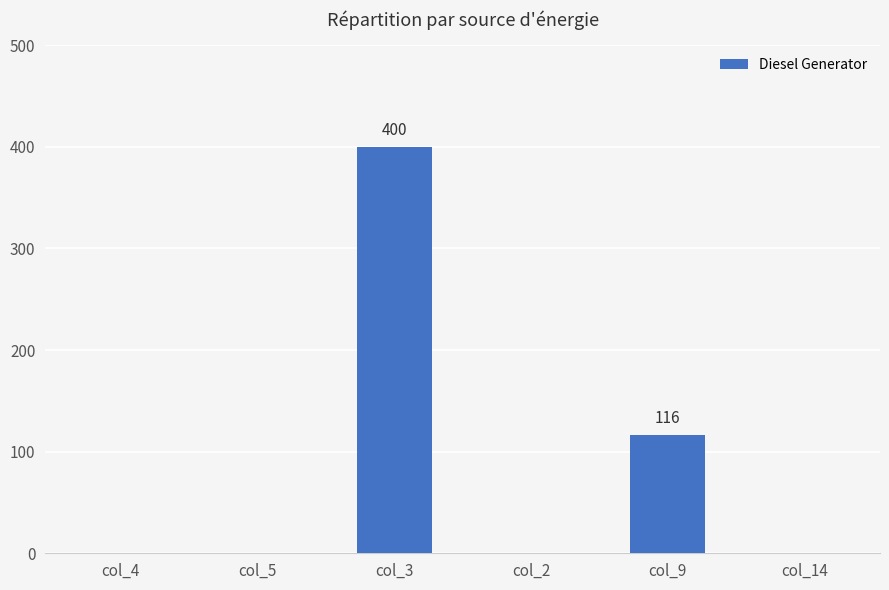

The chart shows a value of -214 at col_14. True or false?

False